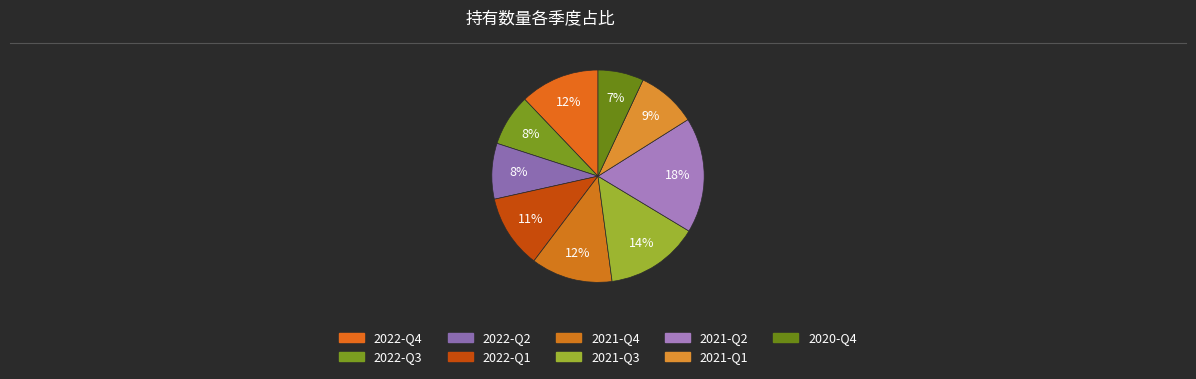

How many slices are in this pie chart?

9